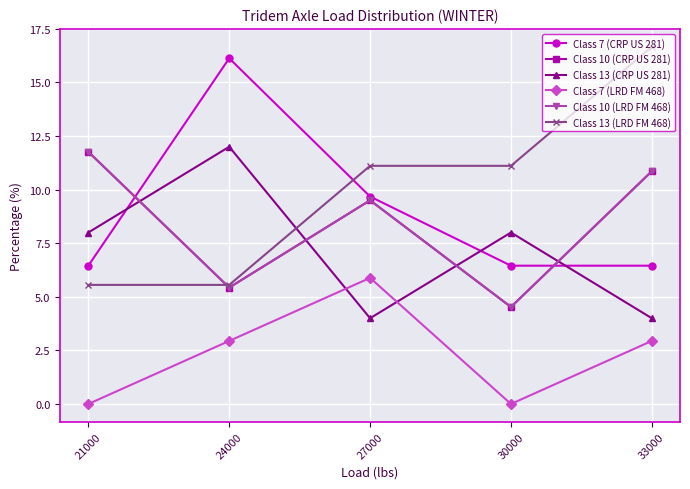

Which series has the largest range (max minus min)?

Class 13 (LRD FM 468)